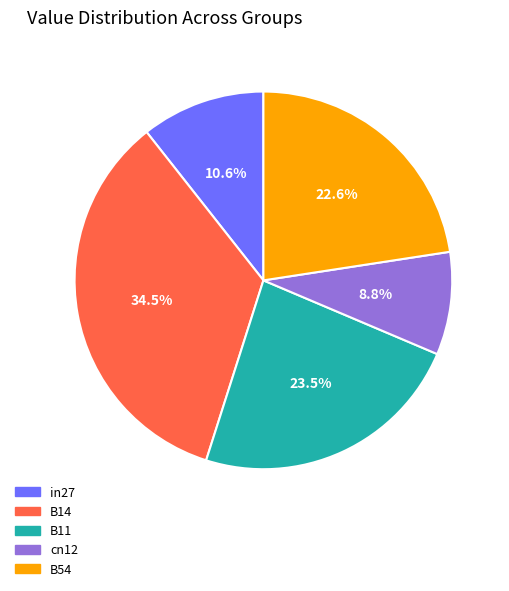

Is there a majority slice in this chart?

No